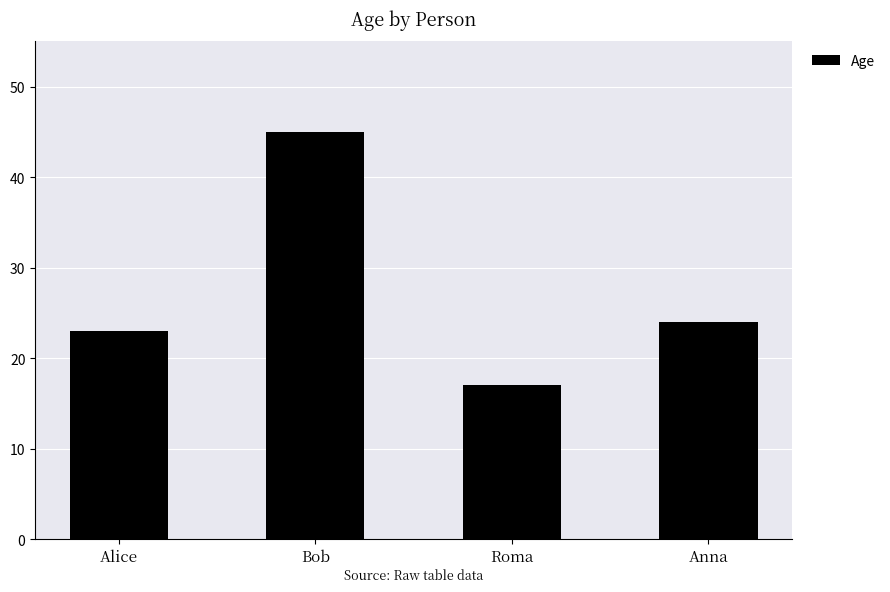

Approximately how many times larger is the value at Roma compared to Bob?

0.4